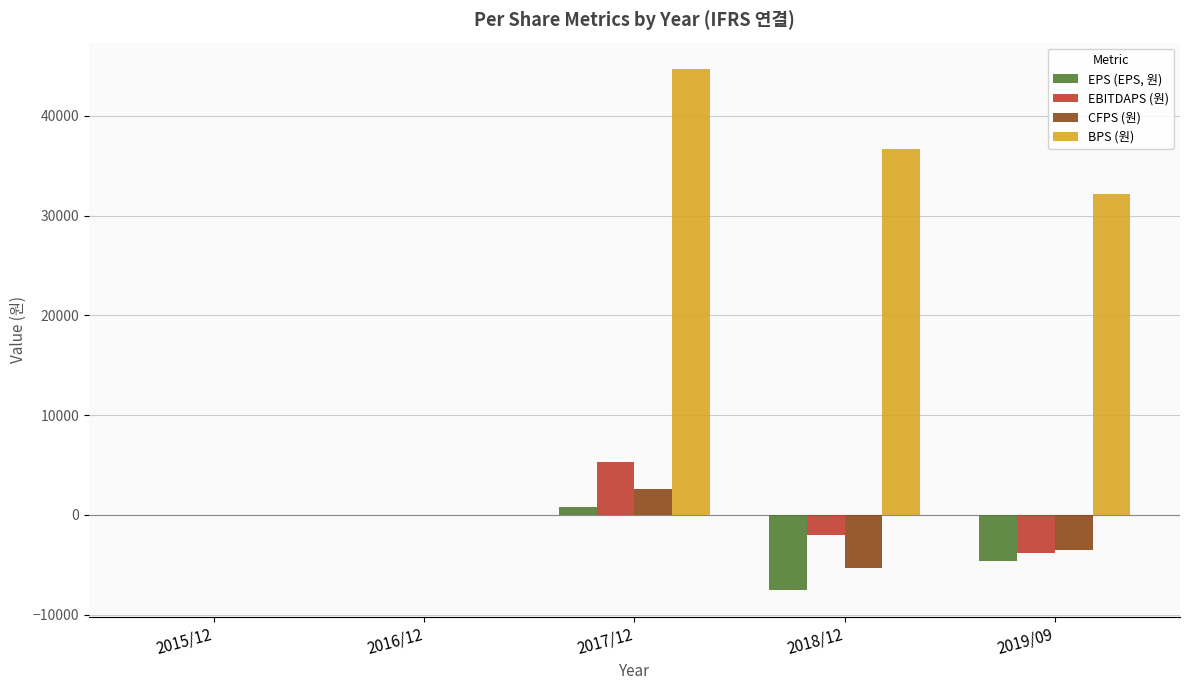

At which label is BPS (원) closest to 22365?

2019/09